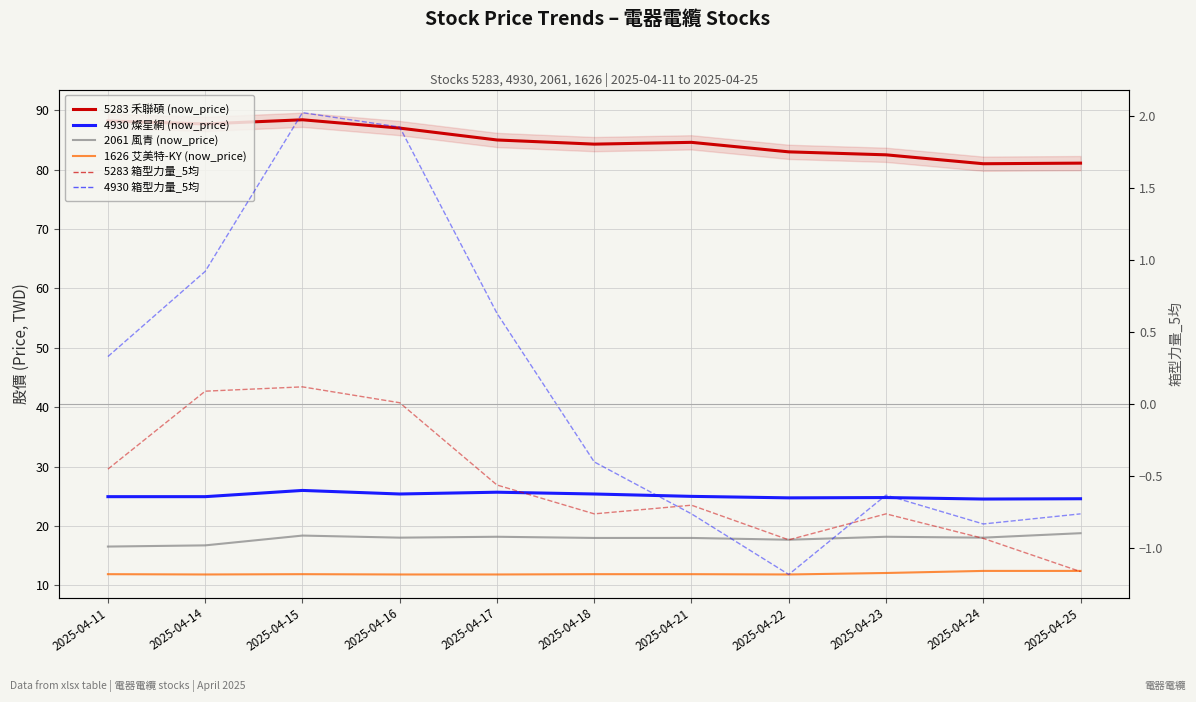

True or false: 4930 燦星網 (now_price) and 2061 風青 (now_price) intersect in this chart.

False